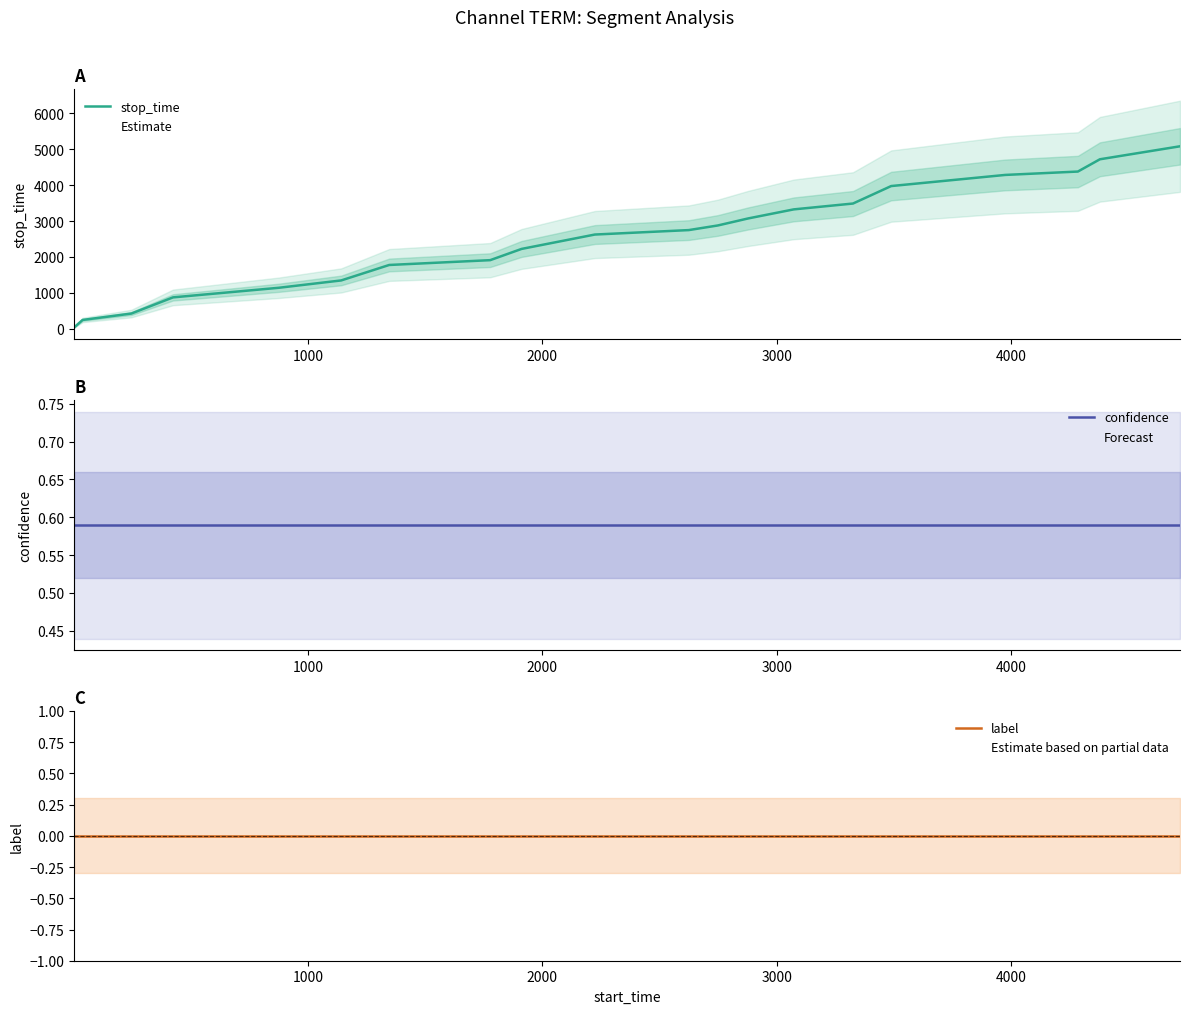

How many series are shown in this chart?

3